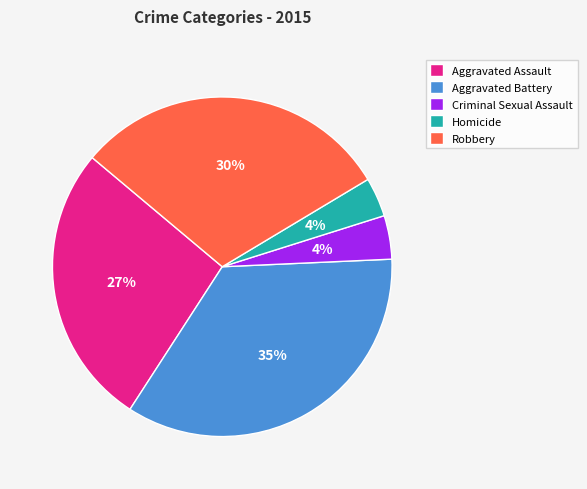

The Aggravated Battery slice represents 49% of the pie. True or false?

False